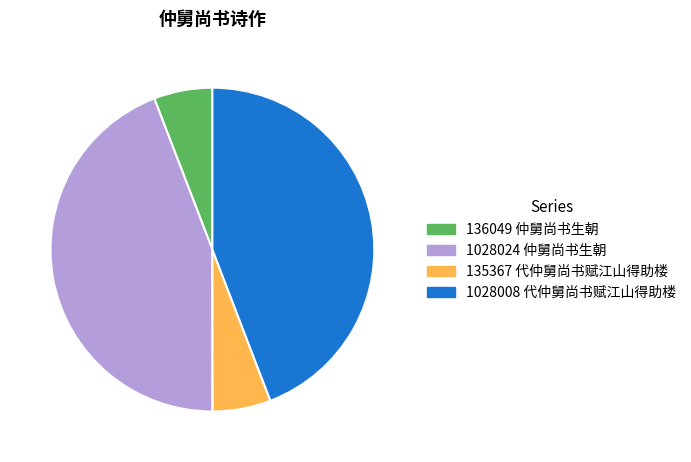

Count the number of slices in the pie.

4